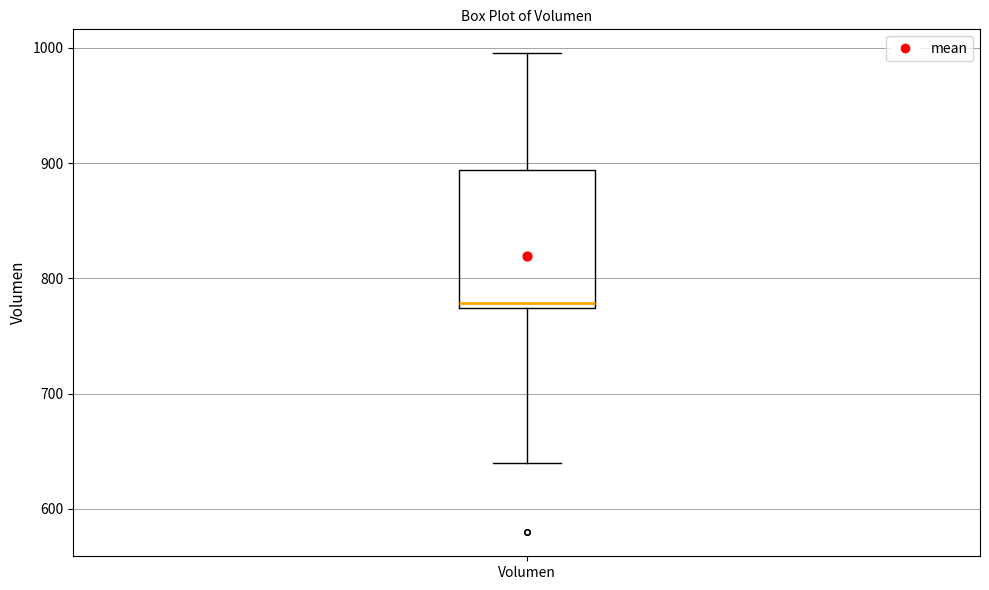

Transcribe this box plot: give where the median line is, the range the box spans, and where the two whiskers end, as read against the y-axis. The values are not printed on the chart, so give them approximately, as read against the axis.

median 780, box 770 to 890, whiskers 640 to 1000